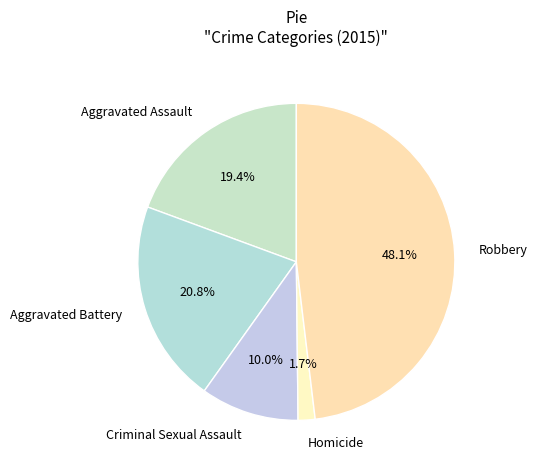

Is there a majority slice in this chart?

No